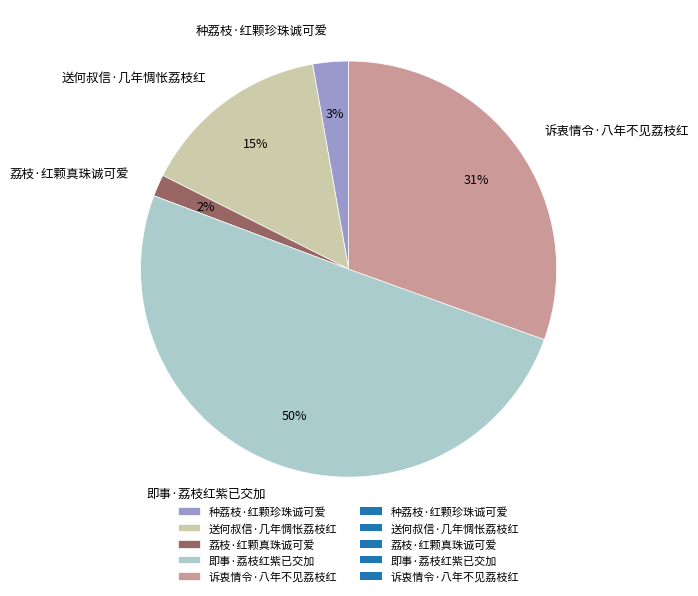

Which category accounts for the majority?

即事·荔枝红紫已交加